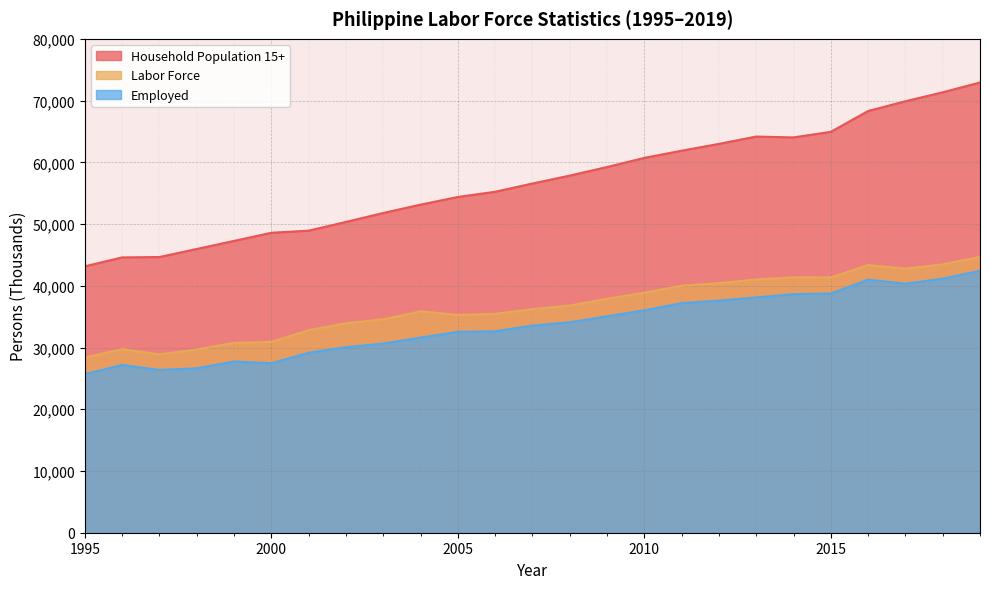

What is the difference between the Household Population 15+ values at 2002 and 2016?

17967.0